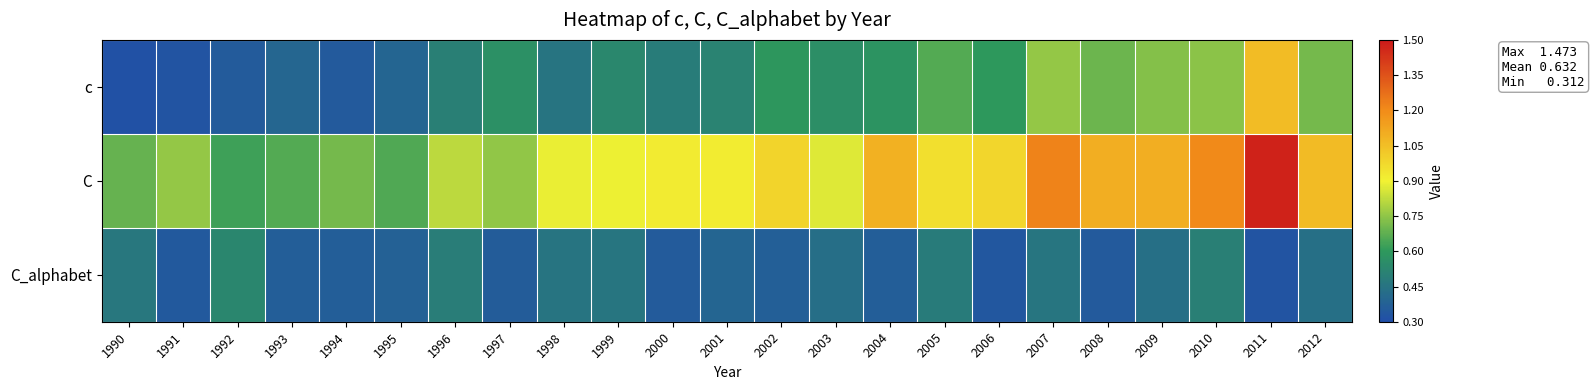

Reading left to right, what are all the values shown in this chart?

c: 1990=0.3	1991=0.3	1992=0.4	1993=0.4	1994=0.3	1995=0.4	1996=0.5	1997=0.6	1998=0.5	1999=0.5	2000=0.5	2001=0.5	2002=0.6	2003=0.6	2004=0.6	2005=0.7	2006=0.6	2007=0.8	2008=0.7	2009=0.7	2010=0.7	2011=1.1	2012=0.7
C: 1990=0.7	1991=0.8	1992=0.6	1993=0.7	1994=0.7	1995=0.7	1996=0.8	1997=0.8	1998=0.9	1999=0.9	2000=0.9	2001=0.9	2002=1.0	2003=0.9	2004=1.1	2005=1.0	2006=1.0	2007=1.2	2008=1.1	2009=1.1	2010=1.2	2011=1.5	2012=1.1
C_alphabet: 1990=0.5	1991=0.3	1992=0.5	1993=0.4	1994=0.4	1995=0.4	1996=0.5	1997=0.4	1998=0.5	1999=0.5	2000=0.4	2001=0.4	2002=0.4	2003=0.4	2004=0.4	2005=0.5	2006=0.3	2007=0.5	2008=0.3	2009=0.4	2010=0.5	2011=0.3	2012=0.4